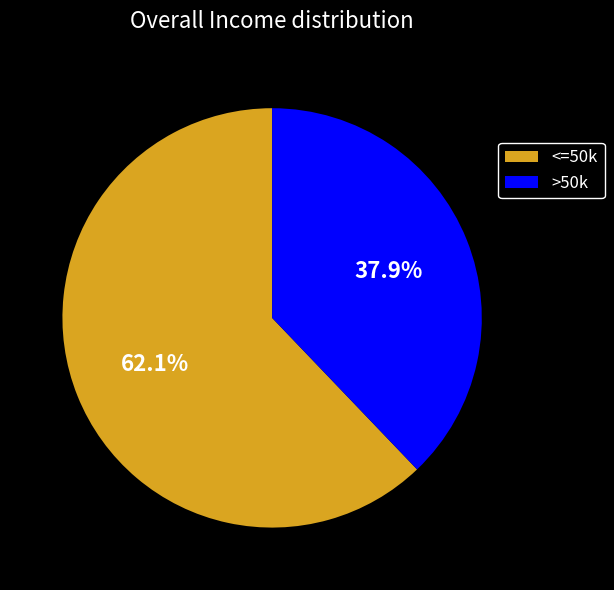

Rank the categories by value from highest to lowest.

<=50k, >50k